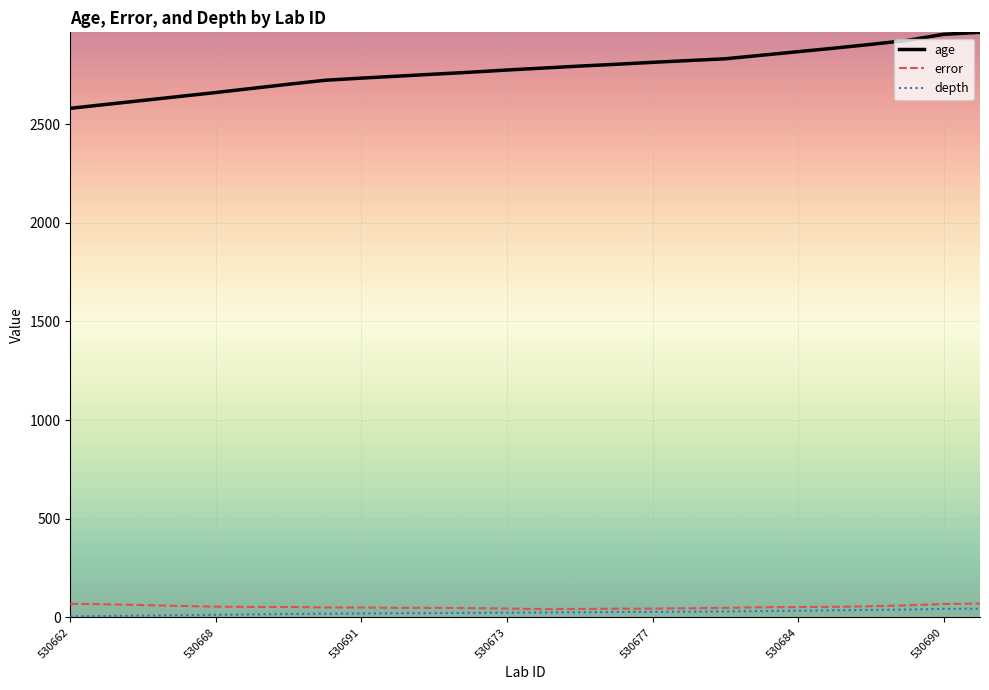

Which series has the largest total across all categories?

age